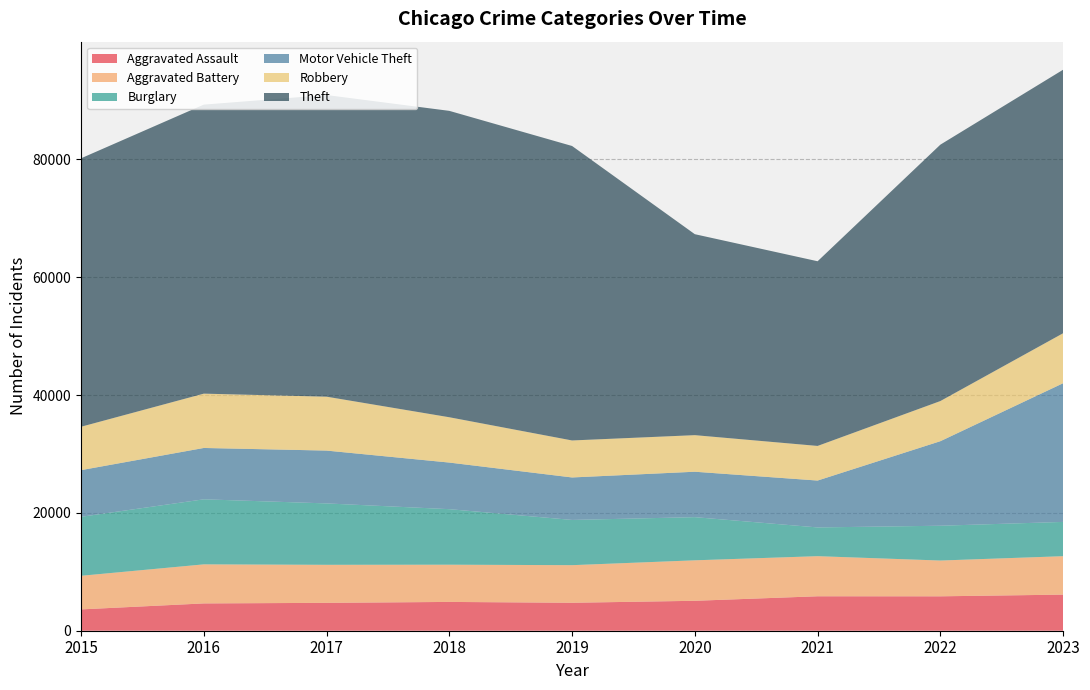

Reading left to right, what are all the values shown in this chart?

Aggravated Assault: 3620	4634	4731	4888	4744	5080	5846	5839	6127
Aggravated Battery: 5701	6628	6454	6317	6380	6868	6805	6072	6521
Burglary: 10011	11038	10419	9423	7677	7325	4877	5906	5816
Motor Vehicle Theft: 7916	8713	8965	7907	7207	7707	7956	14345	23536
Robbery: 7364	9218	9147	7690	6279	6207	5874	6813	8483
Theft: 45554	49048	51190	51993	49970	34102	31340	43508	44717